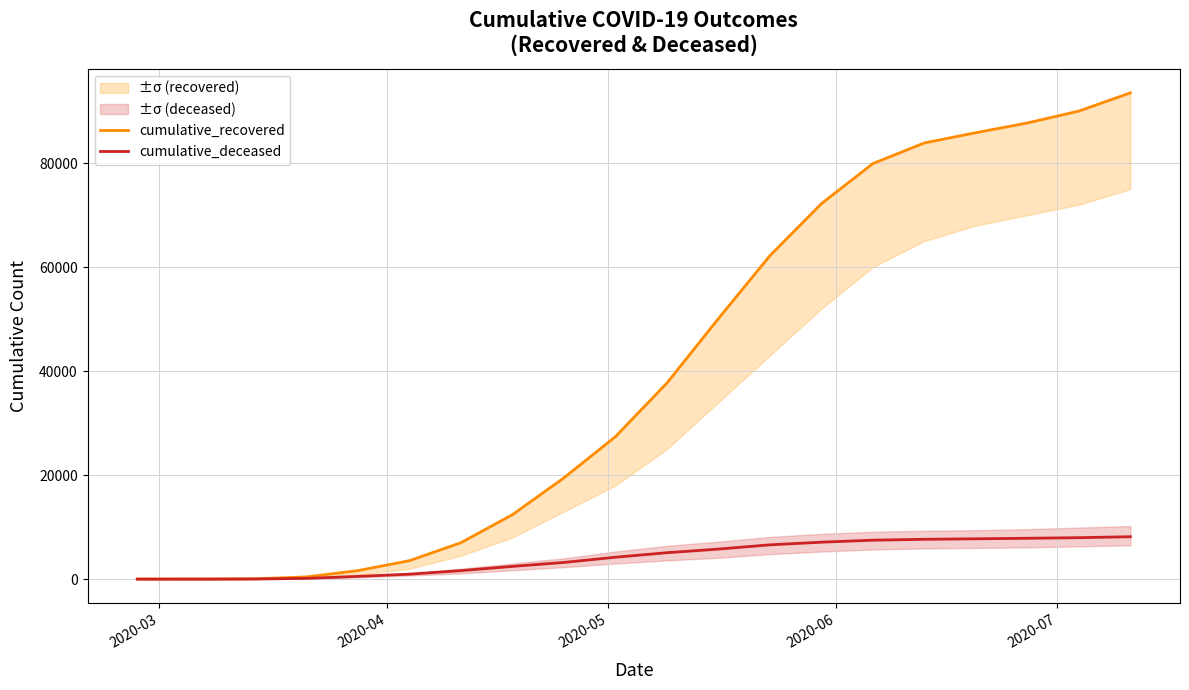

Reading left to right, extract all data points from this chart.

cumulative_recovered: 3	10	63	423	1635	3540	7001	12384	19469	27386	37700	50092	62182	72193	79905	83875	85845	87715	90000	93500
cumulative_deceased: 0	1	20	141	519	952	1633	2441	3202	4208	5073	5773	6589	7099	7484	7653	7752	7852	7965	8150